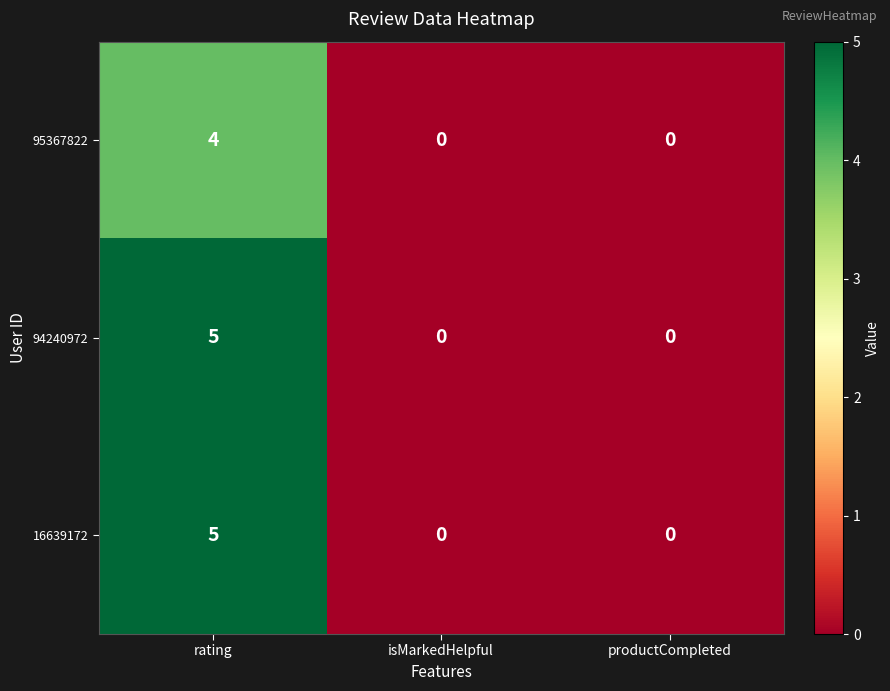

True or false: 95367822 has a value of 1 at rating.

False